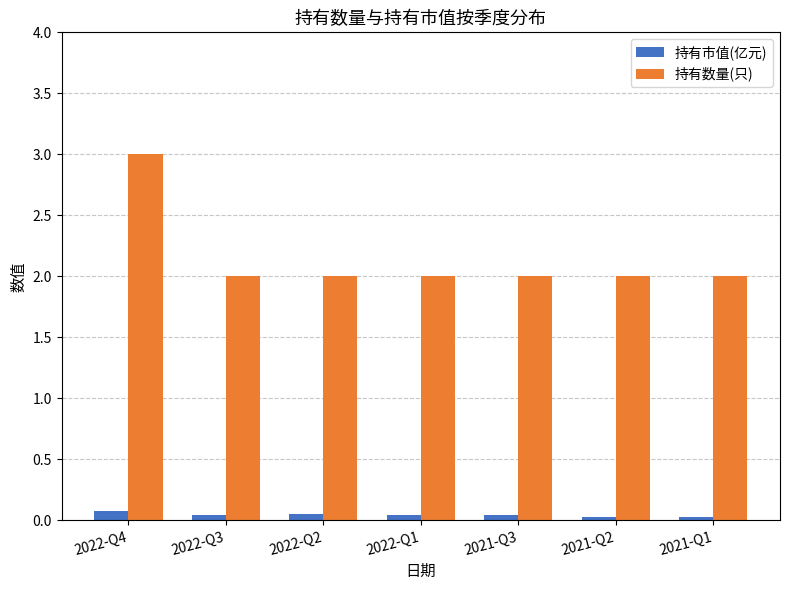

At how many categories does at least one series exceed 1?

7